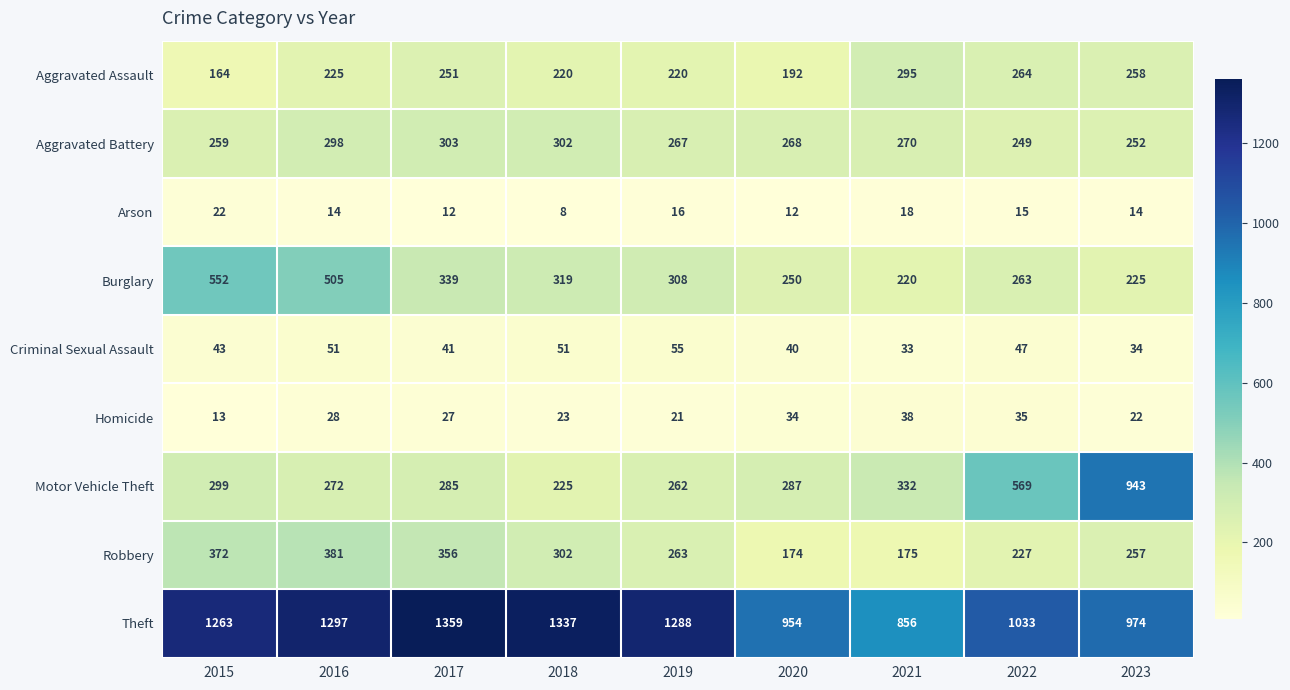

Which series has the largest range (max minus min)?

Motor Vehicle Theft